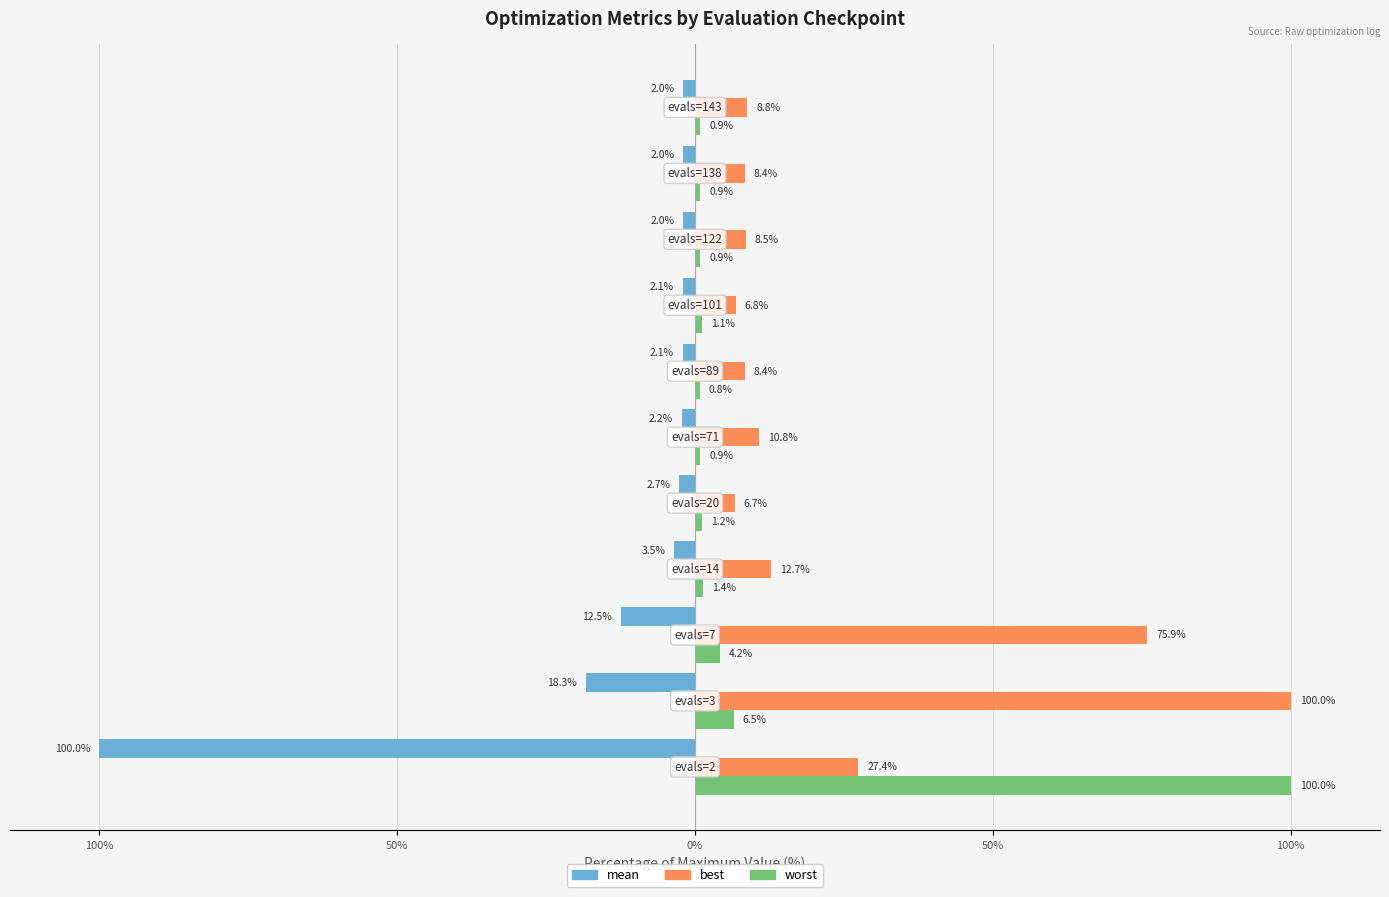

Reading left to right, list all the values displayed in this chart.

mean: -100.0	-18.3	-12.5	-3.5	-2.7	-2.2	-2.1	-2.1	-2.0	-2.0	-2.0
best: 27.4	100.0	75.9	12.7	6.7	10.8	8.4	6.8	8.5	8.4	8.8
worst: 100.0	6.5	4.2	1.4	1.2	0.9	0.8	1.1	0.9	0.9	0.9